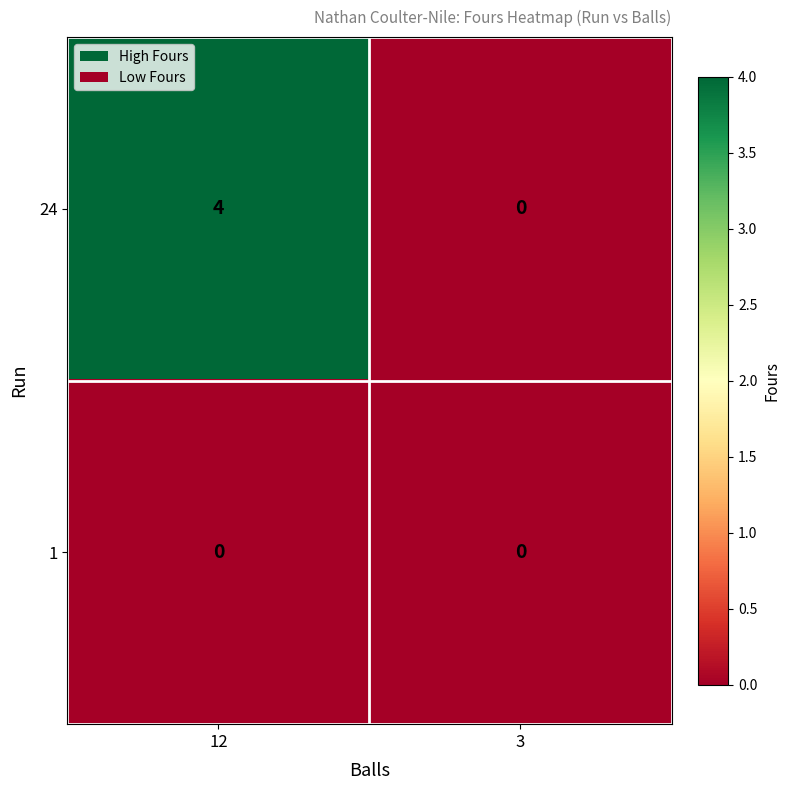

Reading right to left, list all the values displayed in this chart.

24: 0	4
1: 0	0